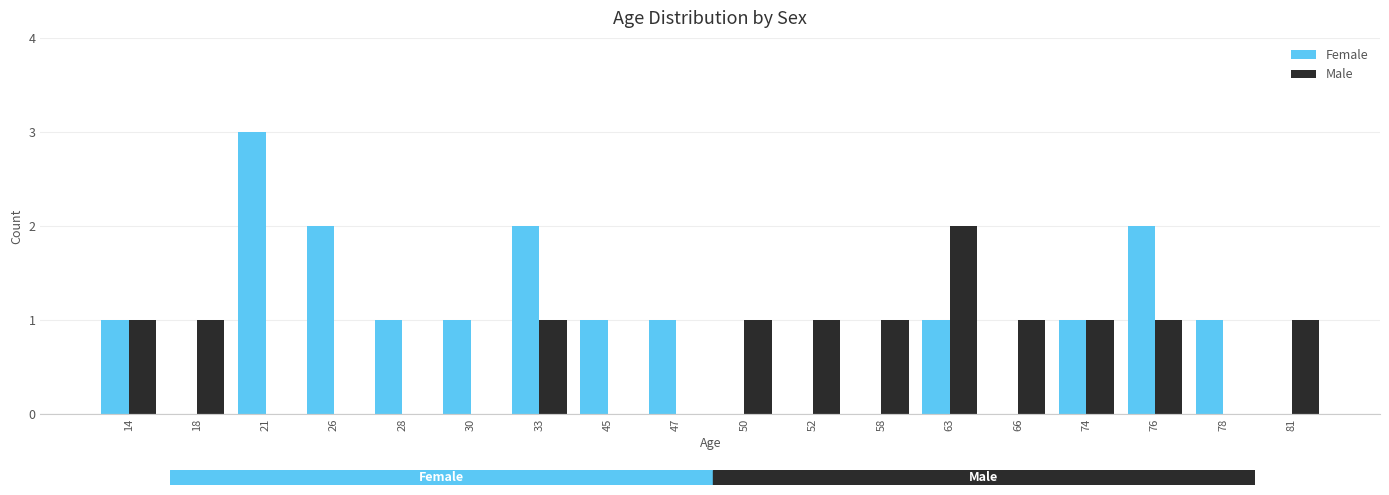

How many series are shown in this chart?

2